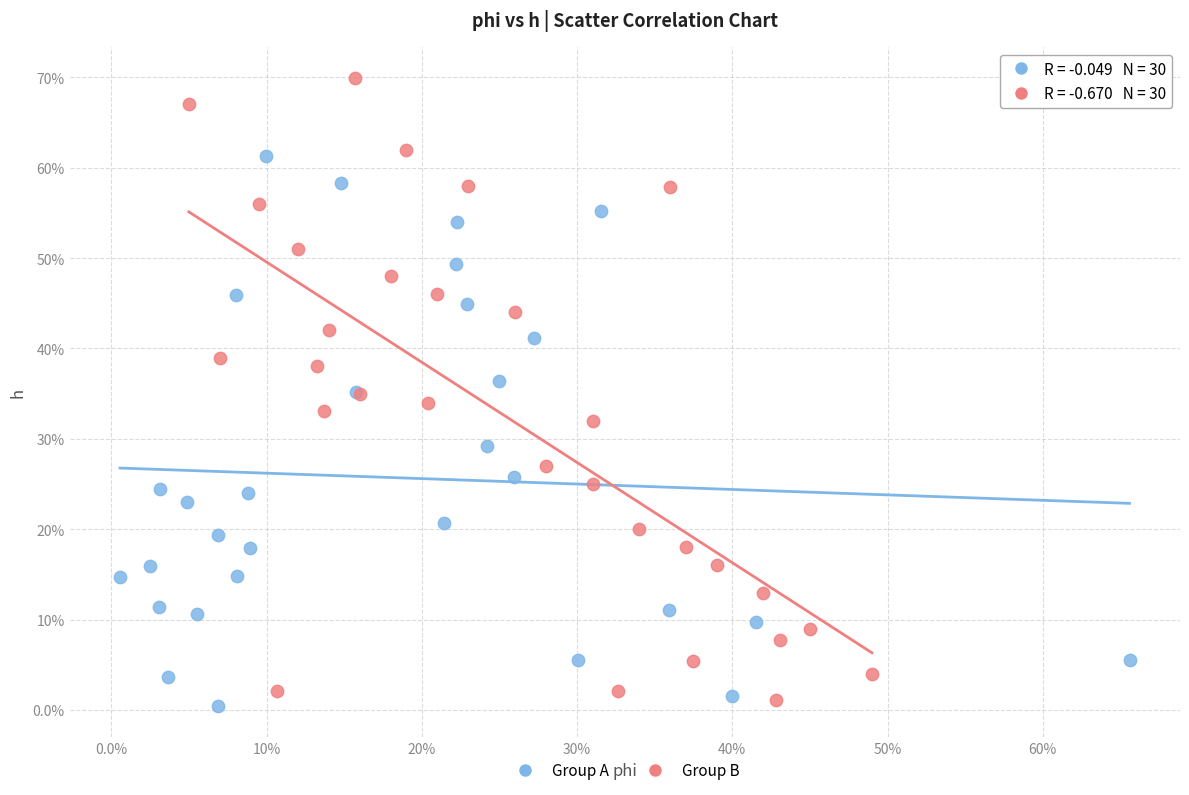

Which series reaches the minimum Y coordinate?

Group A